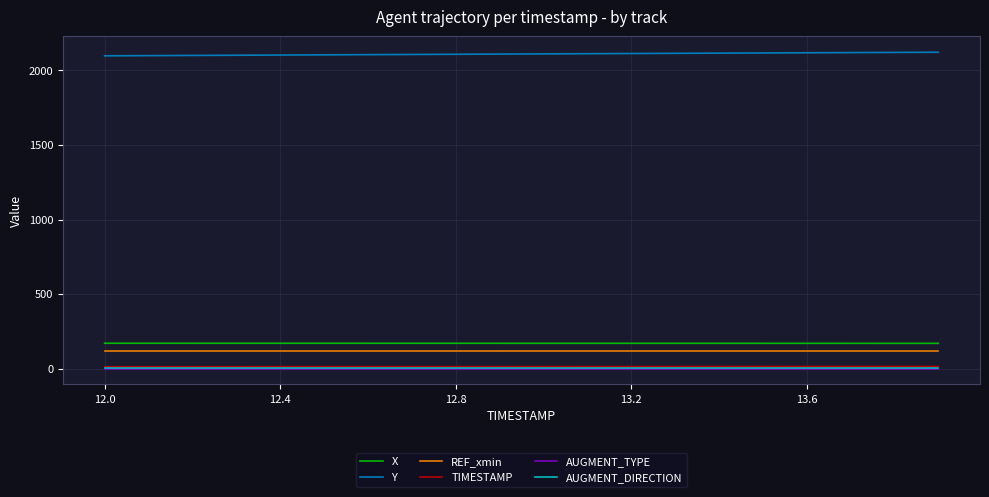

True or false: AUGMENT_DIRECTION and X intersect in this chart.

False